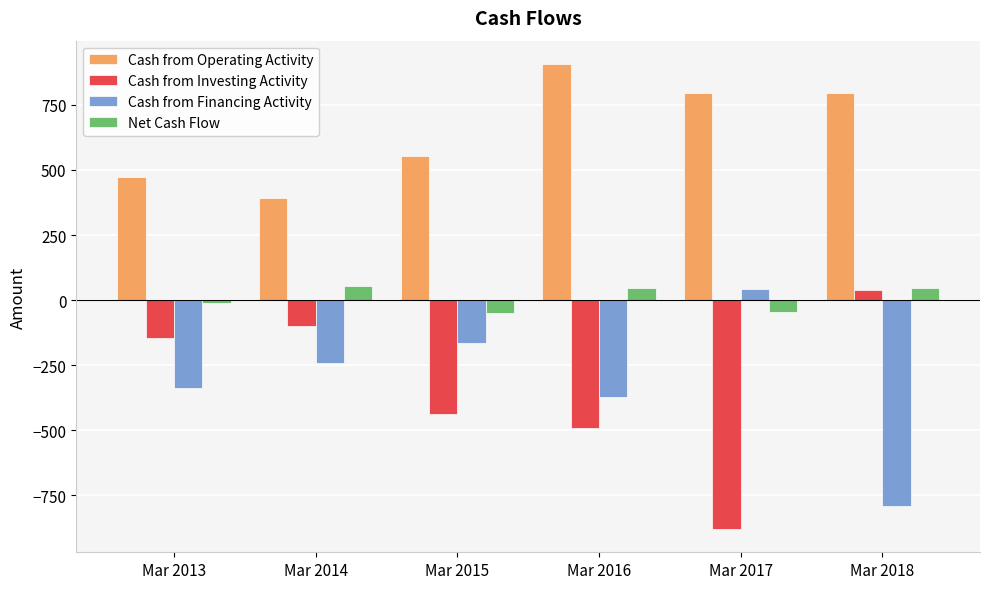

What are all the series names shown in the legend?

Cash from Operating Activity, Cash from Investing Activity, Cash from Financing Activity, Net Cash Flow